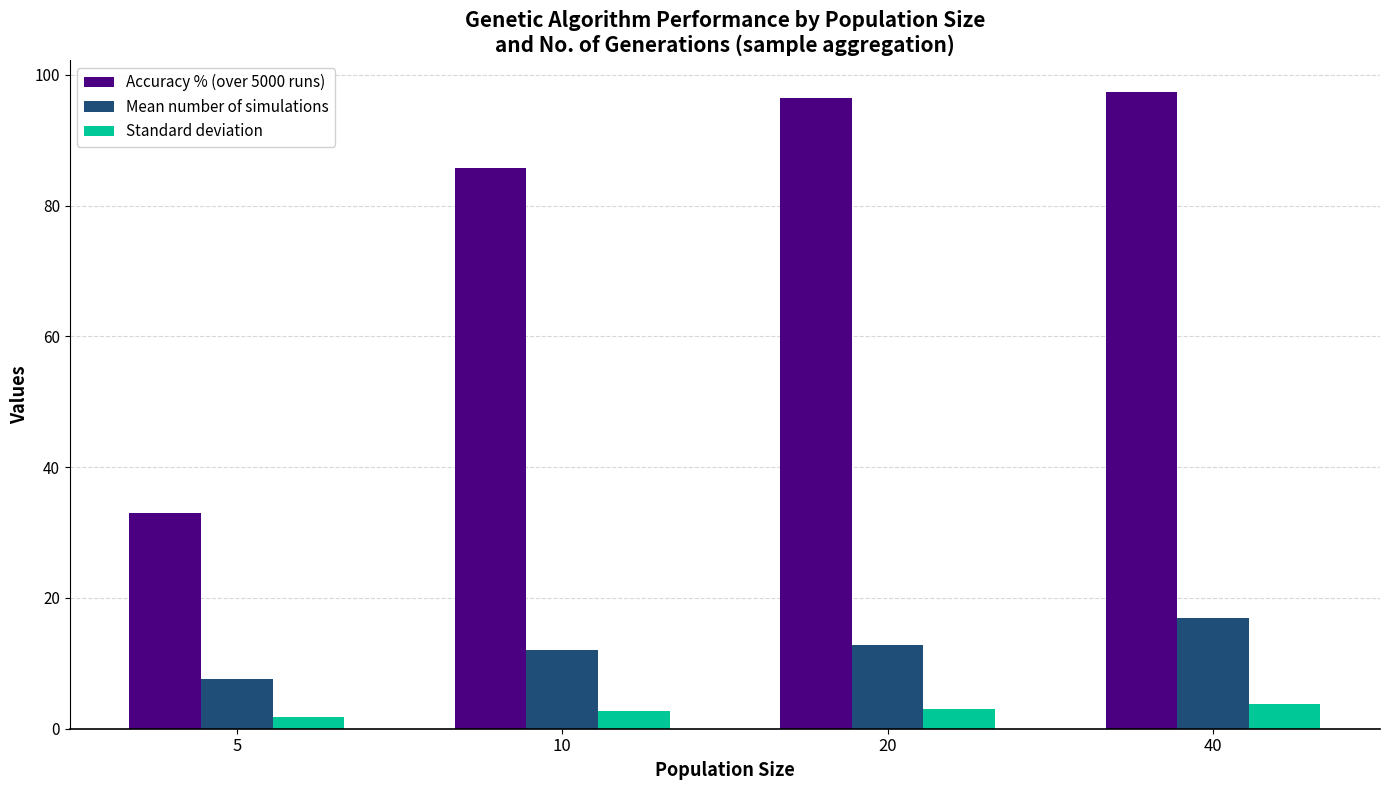

Which series has the largest range (max minus min)?

Accuracy % (over 5000 runs)